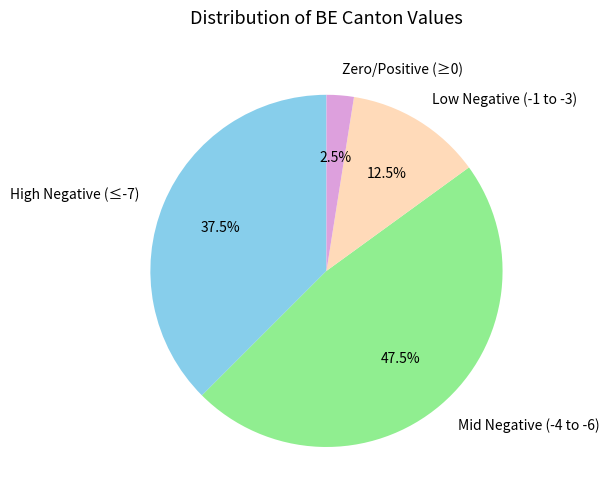

Approximately how many times larger is the value at Mid Negative (-4 to -6) compared to High Negative (≤-7)?

1.3